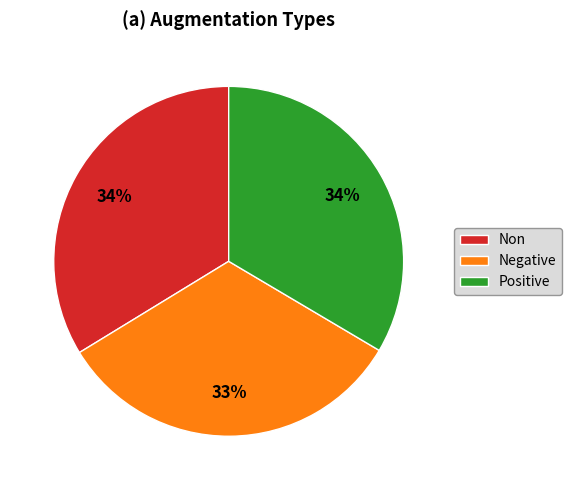

To the nearest percent, what percentage of the pie is Positive?

34%